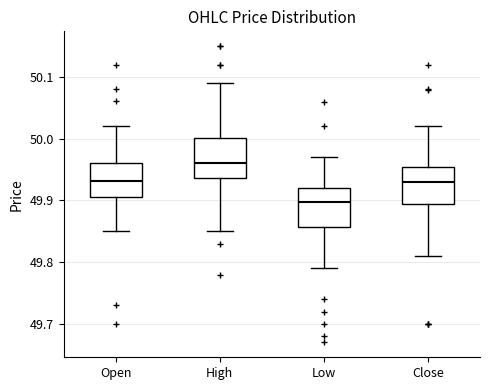

Reading left to right, transcribe this box plot: for each box, give where its median line is, the range the box spans, and where its two whiskers end, as read against the y-axis. The values are not printed on the chart, so give them approximately, as read against the axis.

Open: median 49.93, box 49.91 to 49.96, whiskers 49.85 to 50.02
High: median 49.96, box 49.94 to 50.00, whiskers 49.85 to 50.09
Low: median 49.90, box 49.86 to 49.92, whiskers 49.79 to 49.97
Close: median 49.93, box 49.89 to 49.95, whiskers 49.81 to 50.02